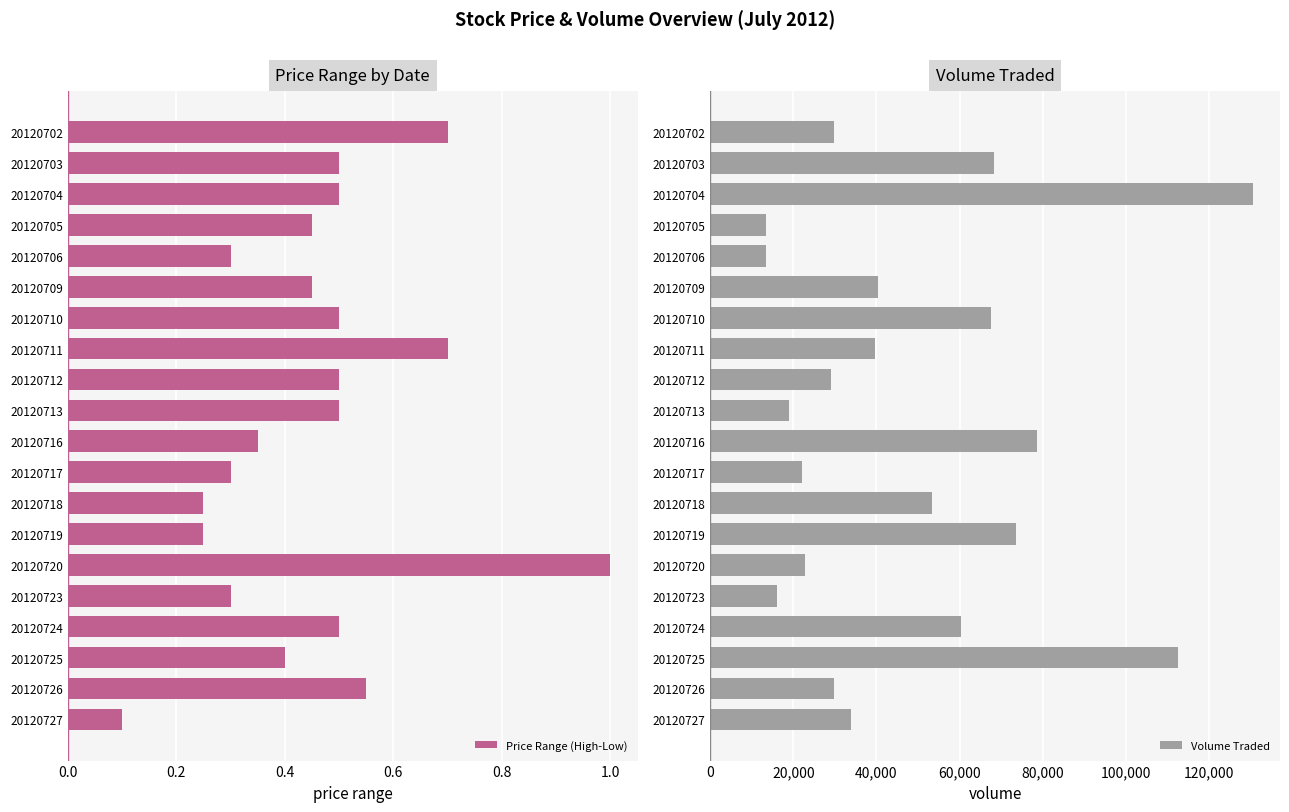

What is the maximum value for Price Range (High-Low)?

1.0